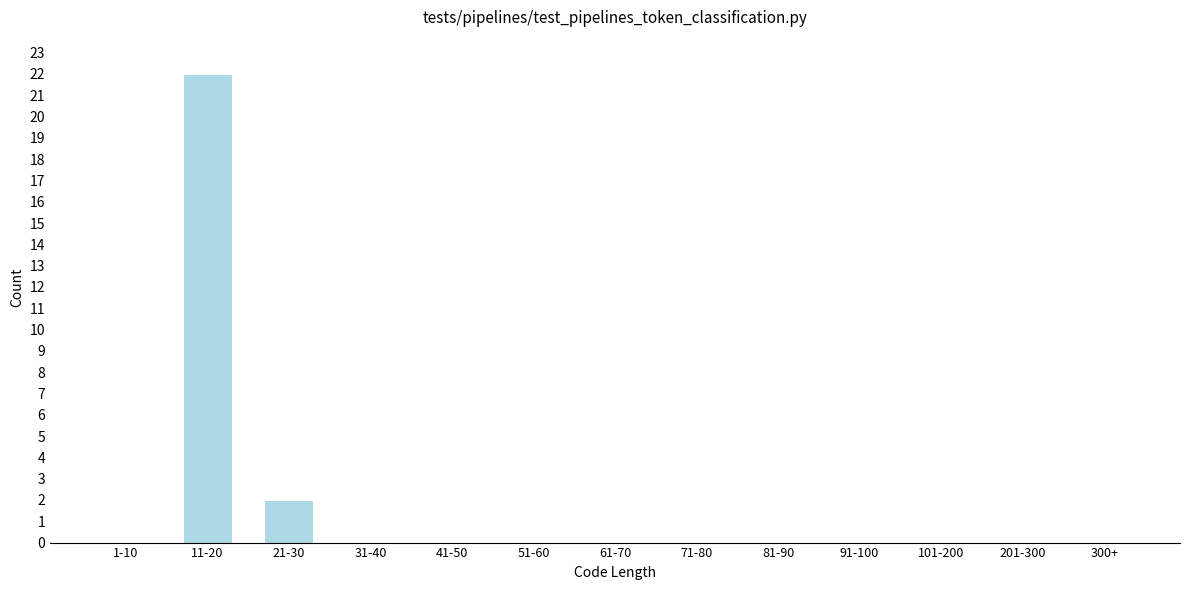

Reading right to left, extract all data points from this chart.

300+=0	201-300=0	101-200=0	91-100=0	81-90=0	71-80=0	61-70=0	51-60=0	41-50=0	31-40=0	21-30=2	11-20=22	1-10=0